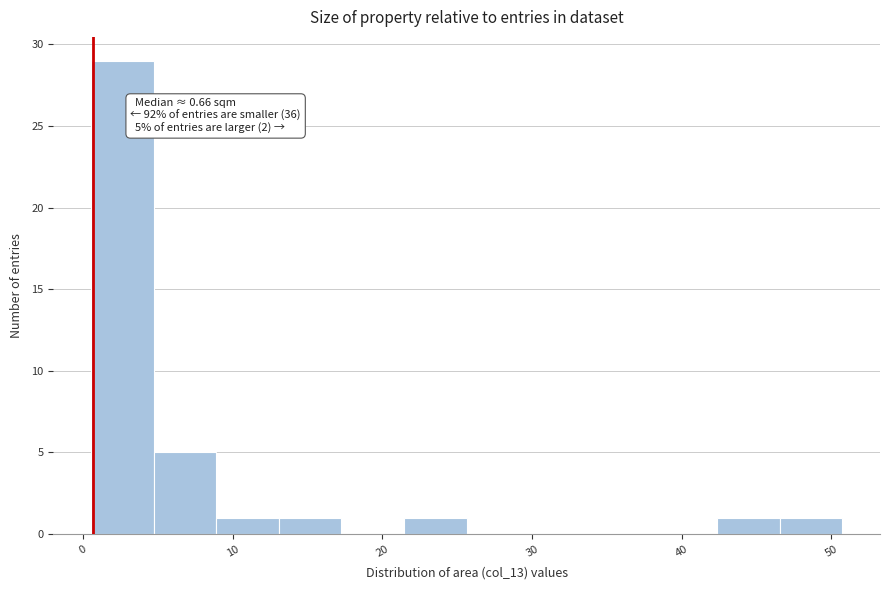

Over which range of the x-axis is the bar tallest?

1 to 5